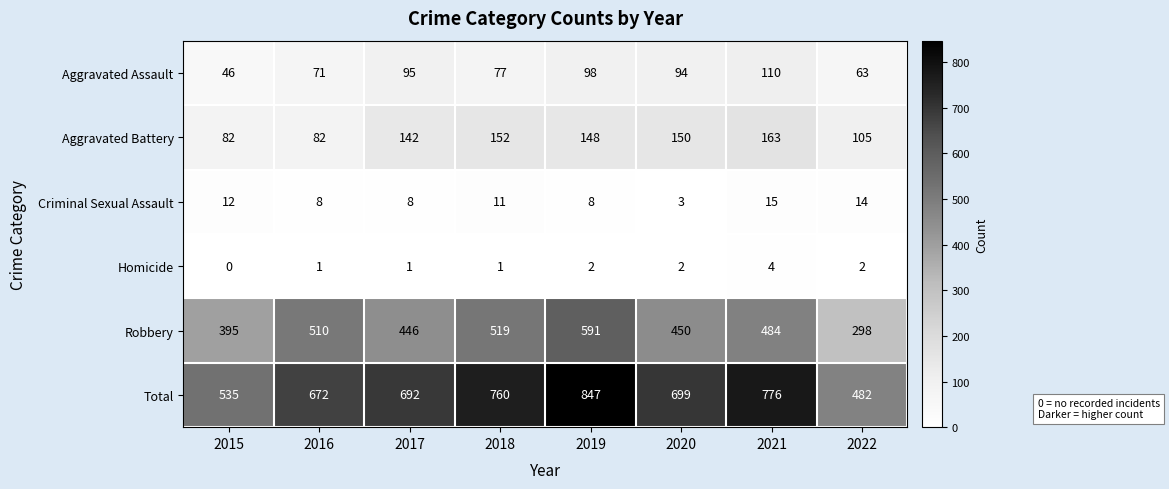

Where is Robbery nearest to the value 444?

2017